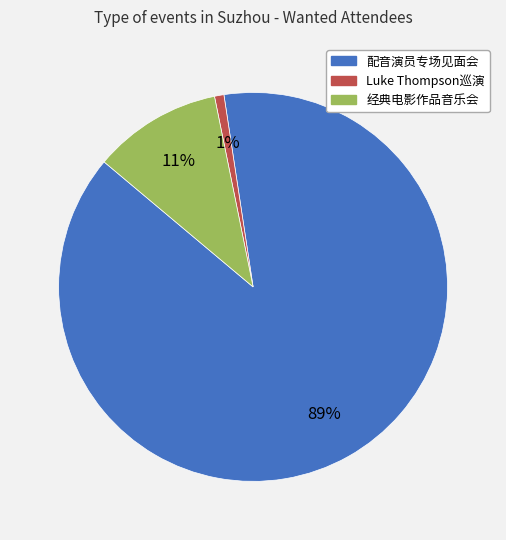

To the nearest percent, what is the average slice percentage?

33%